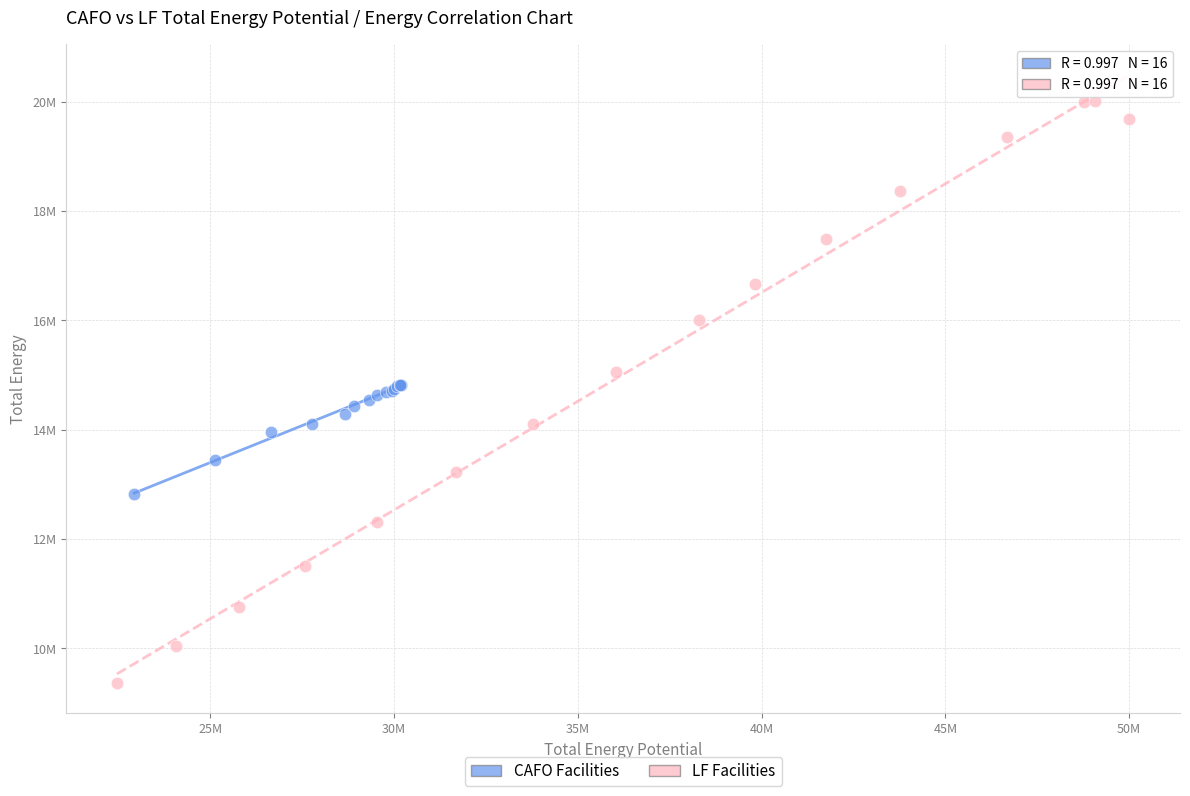

What are all the series names shown in the legend?

CAFO Facilities, LF Facilities